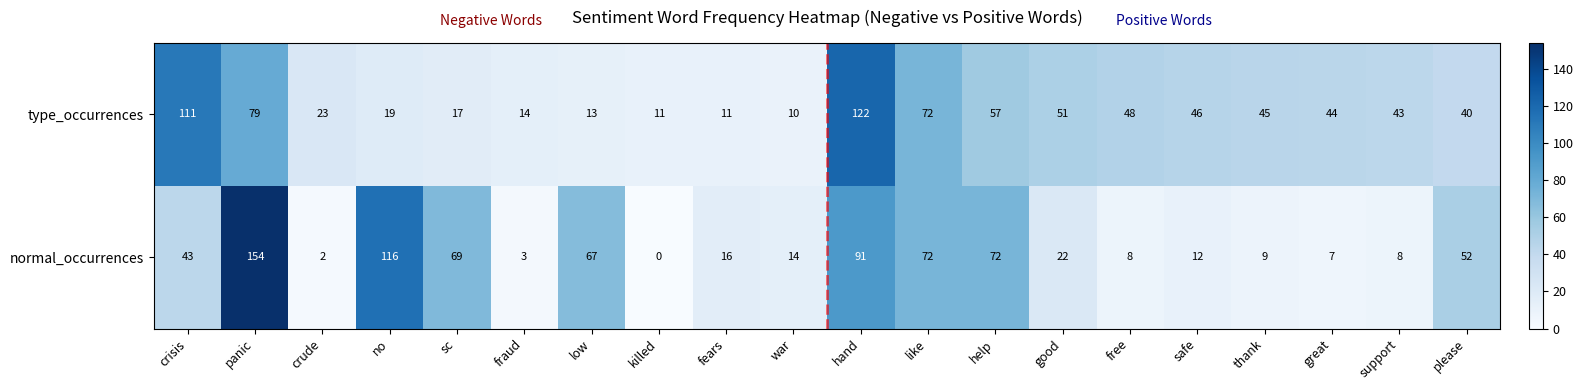

Which series has the largest range (max minus min)?

normal_occurrences